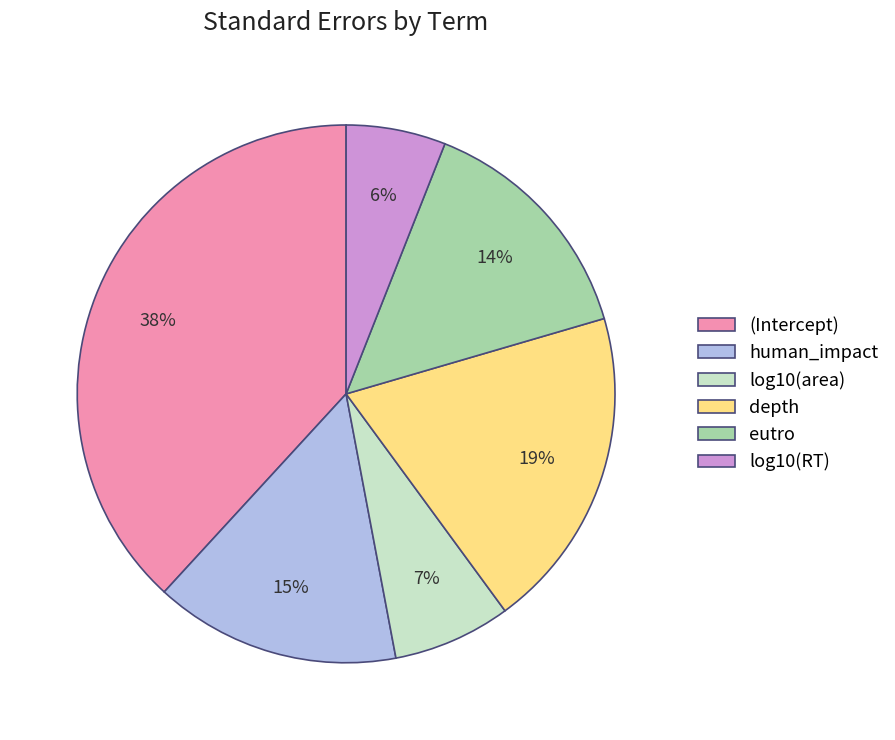

Which has a higher value, (Intercept) or eutro?

(Intercept)